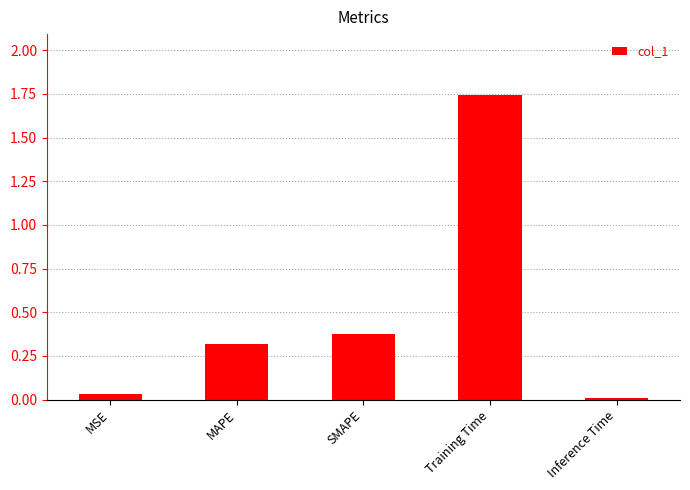

What is the label of the 3rd bar from the right?

SMAPE